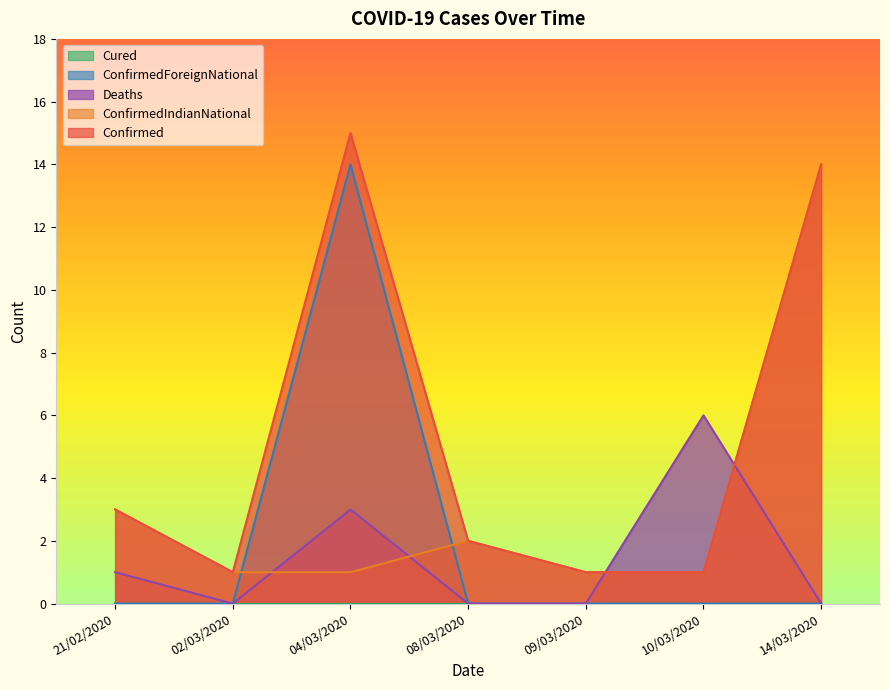

Rank the categories by Confirmed value from lowest to highest.

02/03/2020, 09/03/2020, 10/03/2020, 08/03/2020, 21/02/2020, 14/03/2020, 04/03/2020